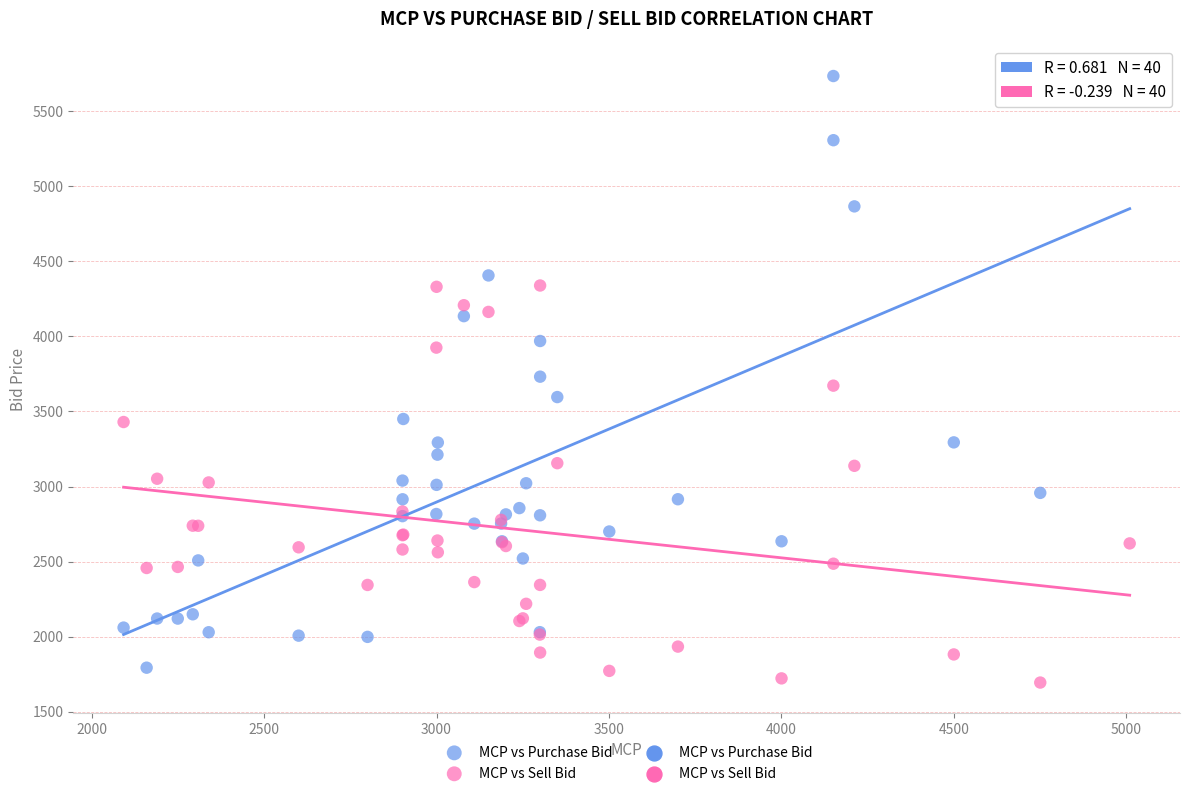

Which series has the largest Y range (max minus min)?

MCP vs Purchase Bid